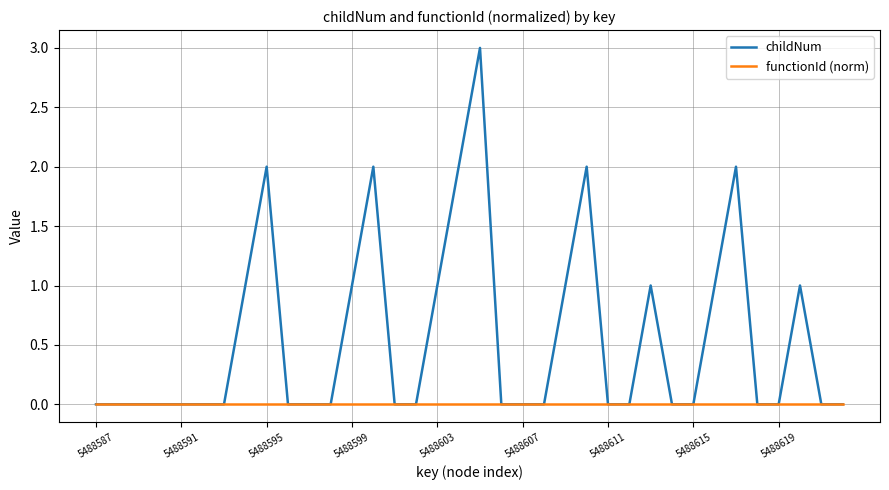

What is the maximum value shown in the chart?

3